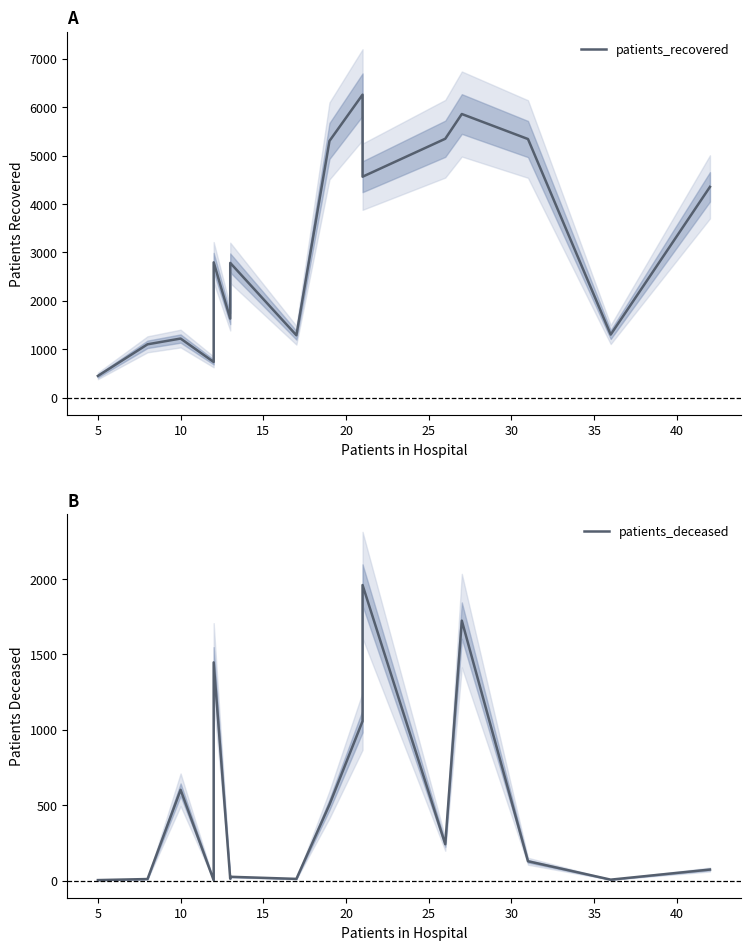

How many categories are shown in the chart?

16